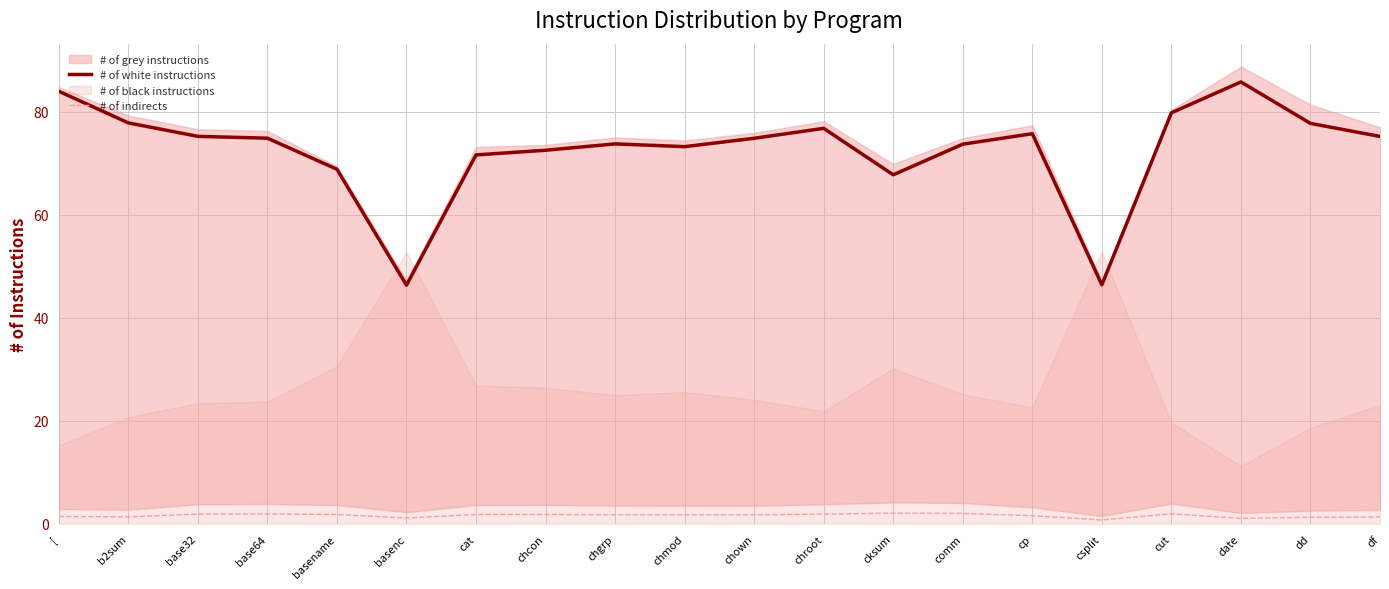

What is the greatest value displayed?

85.8